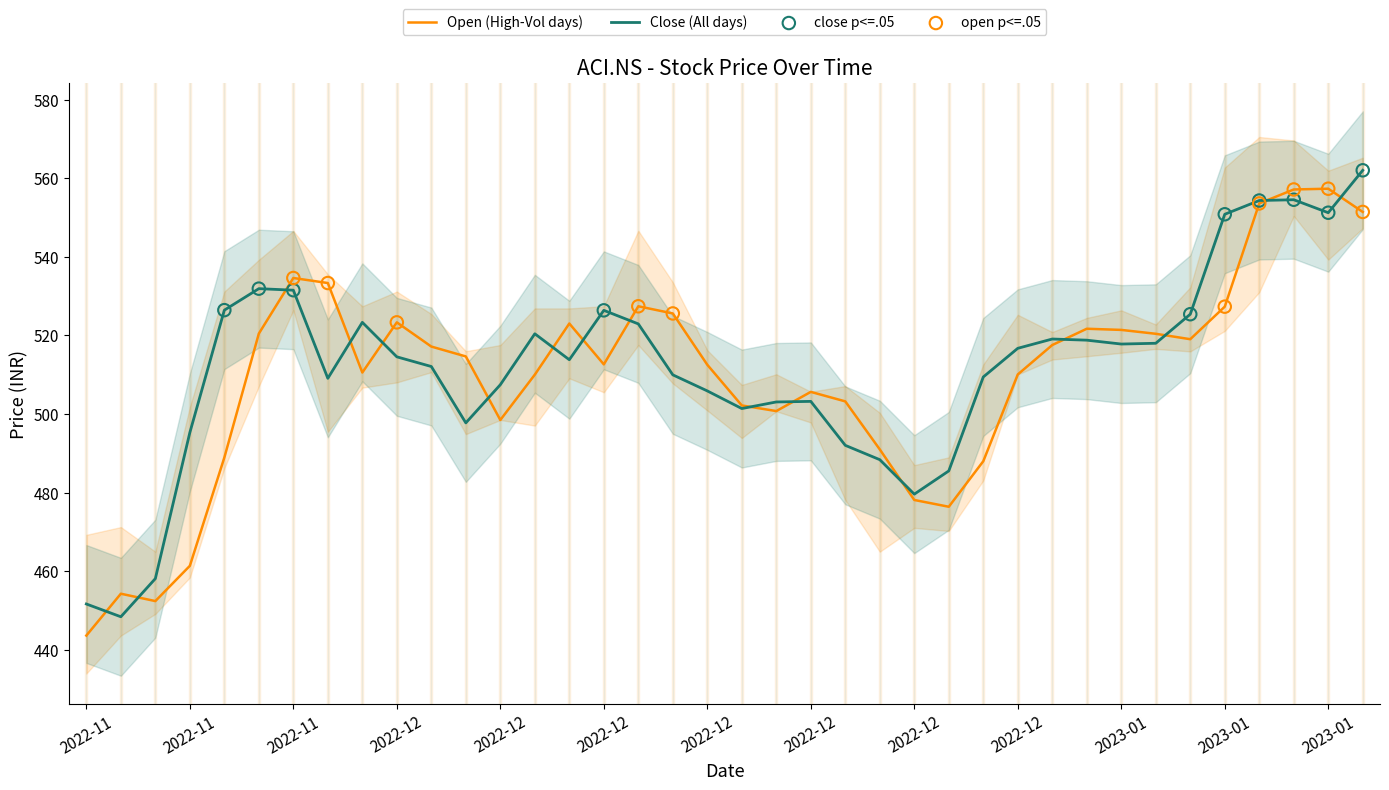

Which series contains the lowest Y value?

Open